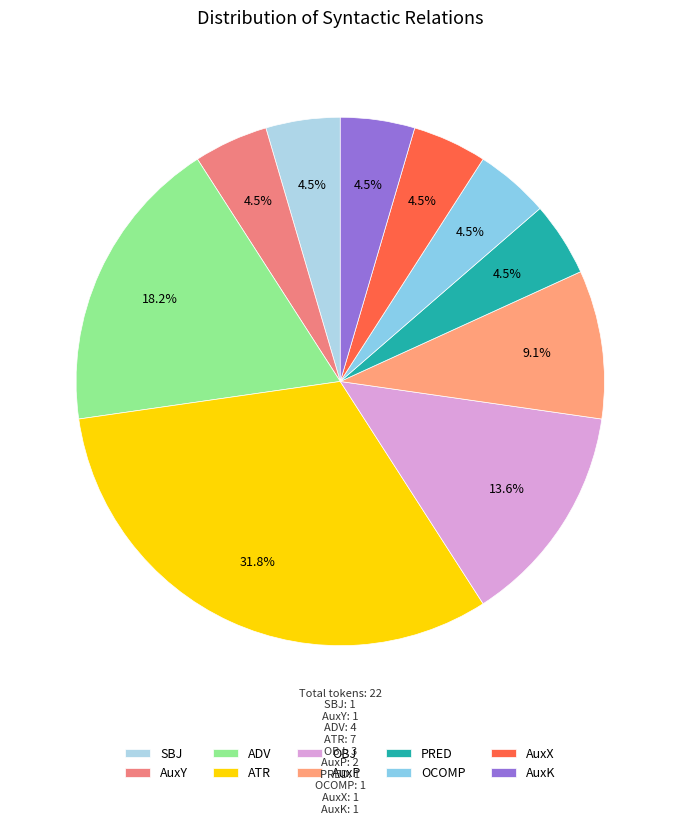

Does AuxK account for over 50% of the chart?

No